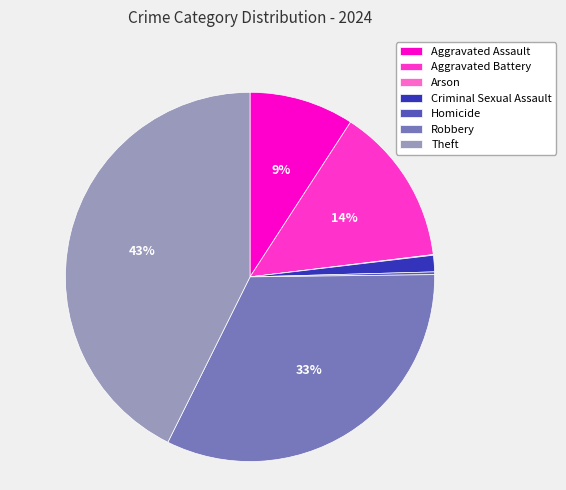

The Theft slice represents 43% of the pie. True or false?

True